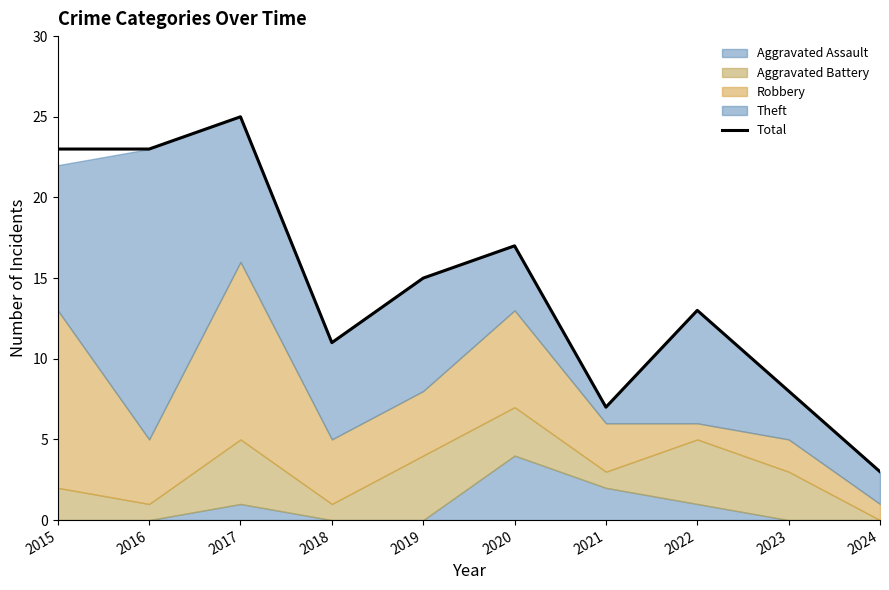

Reading right to left, list all the values displayed in this chart.

2024=3	2023=8	2022=13	2021=7	2020=17	2019=15	2018=11	2017=25	2016=23	2015=23